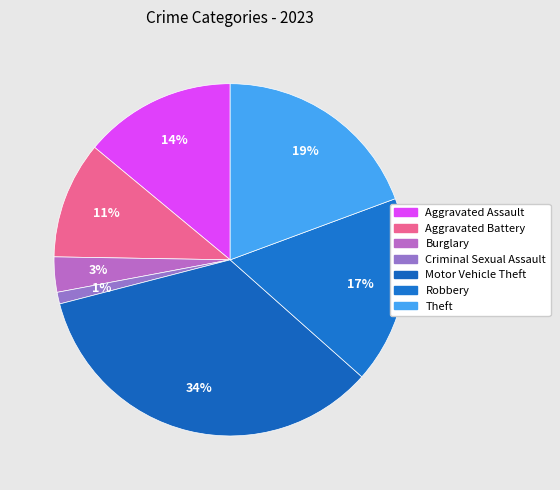

To the nearest percent, what is the difference between the largest and smallest slice percentages?

33%